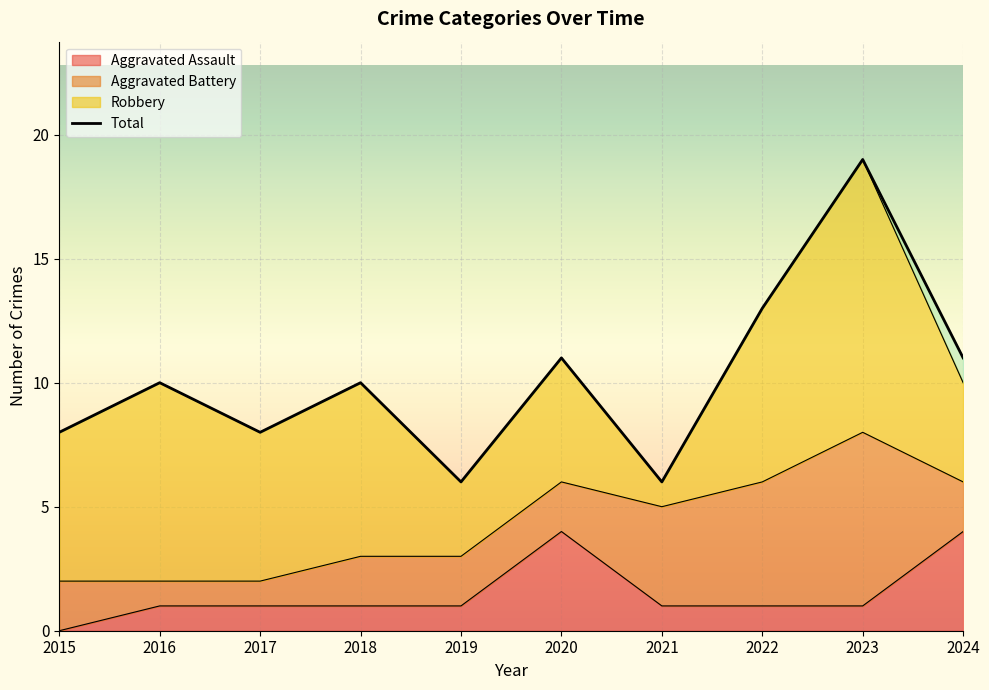

The Aggravated Assault series shows 0 at 2015. True or false?

True